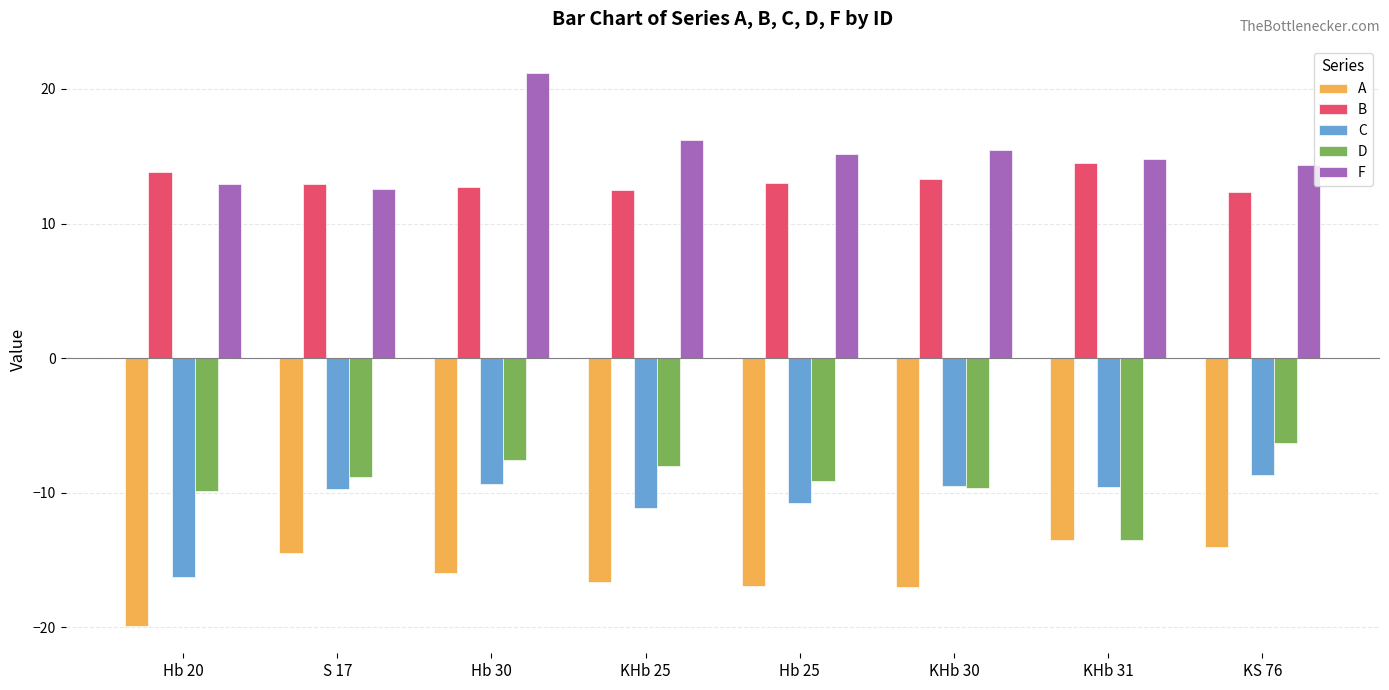

The A series shows -16.0 at Hb 30. True or false?

True